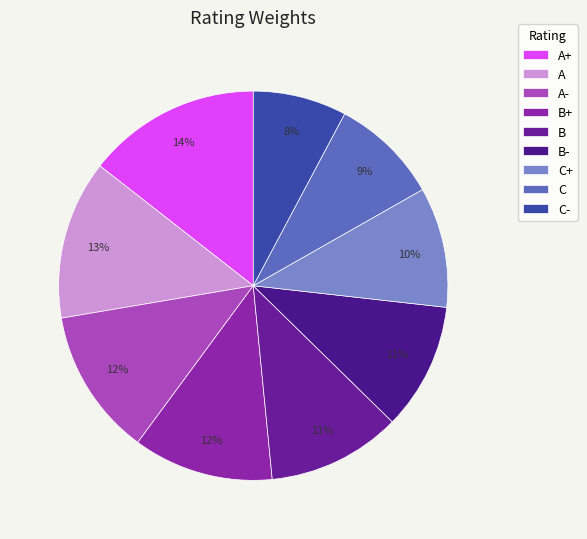

Does any single category account for the majority?

No